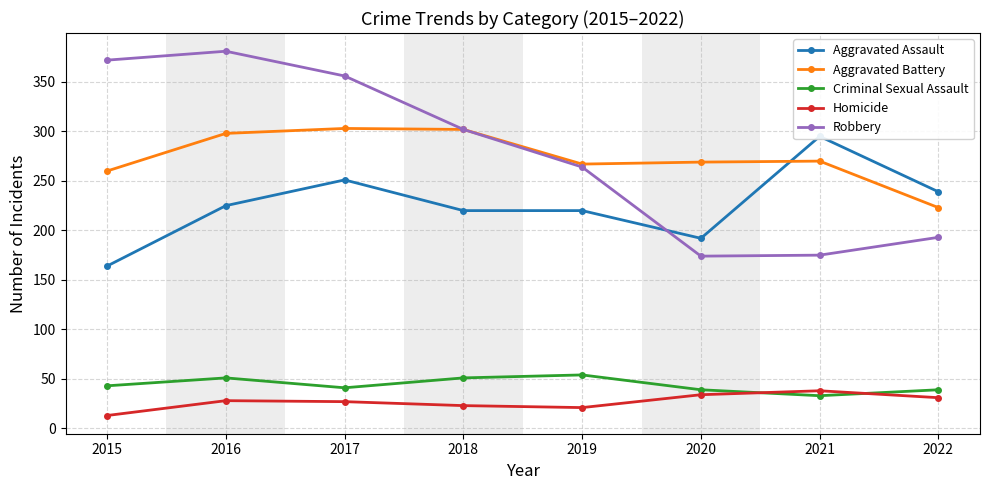

True or false: Criminal Sexual Assault has more than 0 interior local peaks.

True